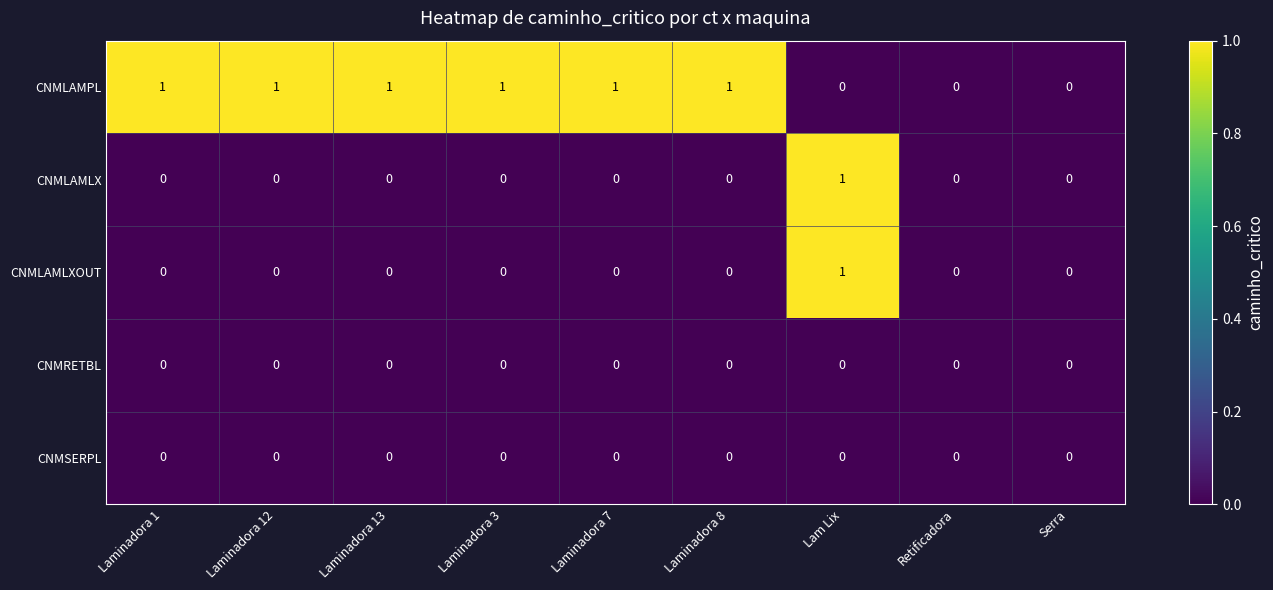

Which series has the largest total across all categories?

CNMLAMPL